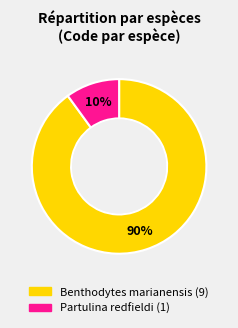

Does Partulina redfieldi represent more than half of the total?

No